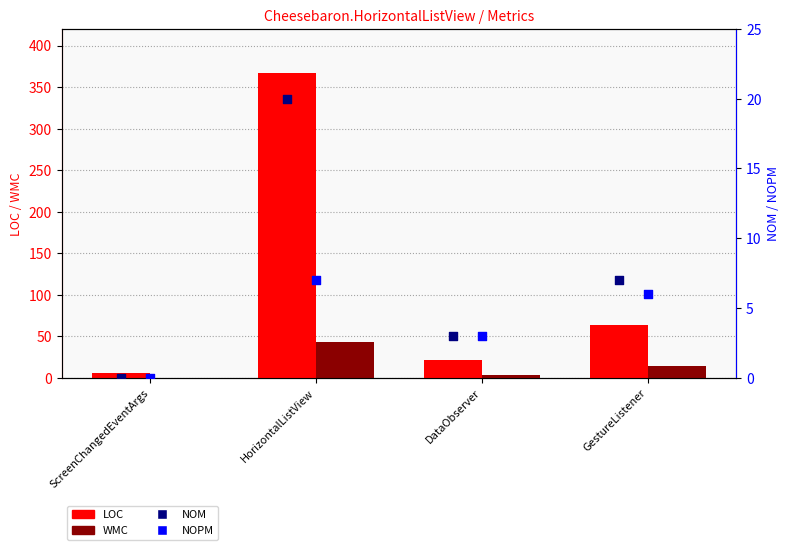

Is the value of WMC at HorizontalListView greater than the value of LOC at DataObserver?

Yes